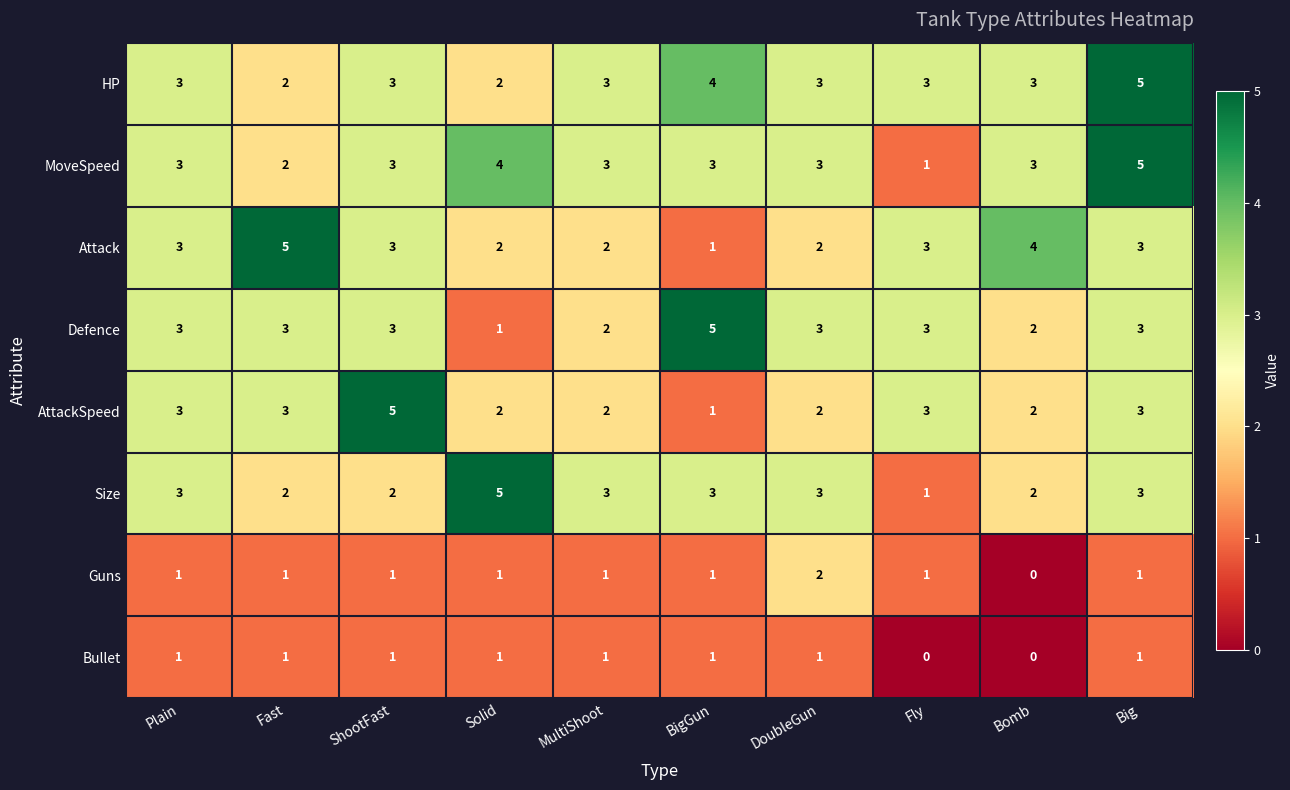

What is the spread (max minus min) of values at Solid?

4